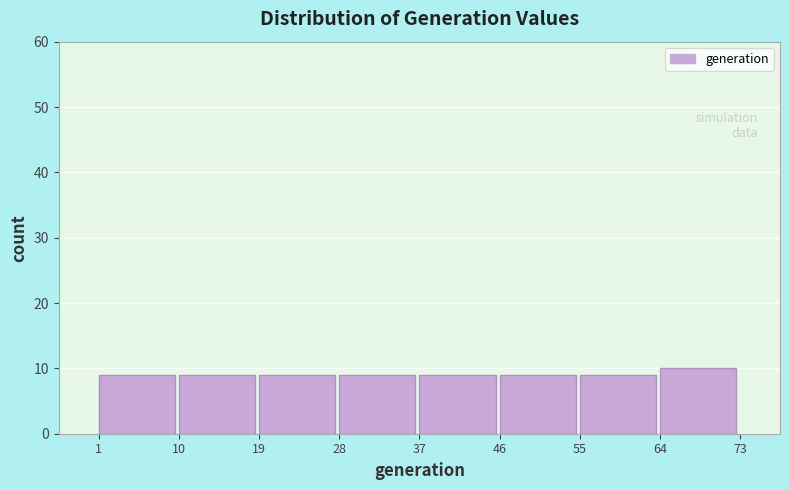

How tall is the bar that spans 64 to 73 on the x-axis? The values are not printed on the chart, so give them approximately, as read against the axis.

10